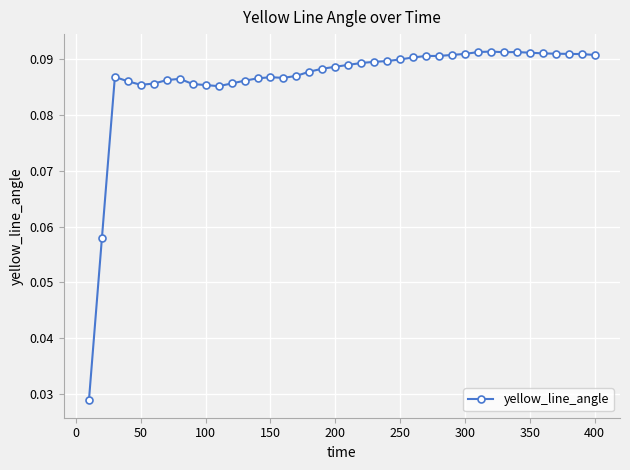

True or false: the data has more than 2 interior local peaks.

True